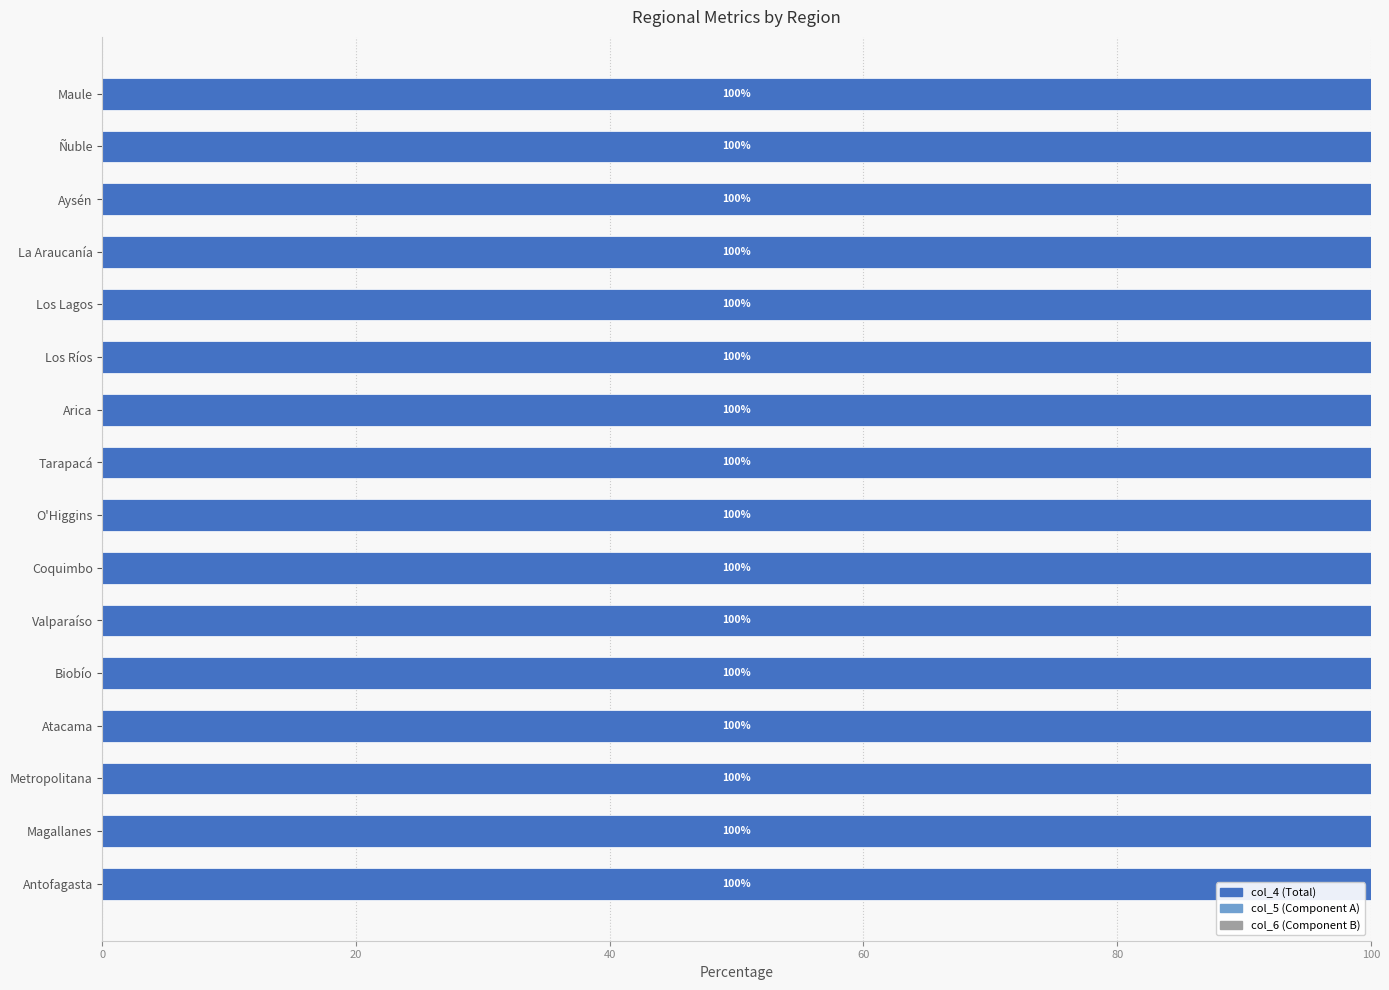

The col_4 (Total) series shows 100.0 at Magallanes. True or false?

True